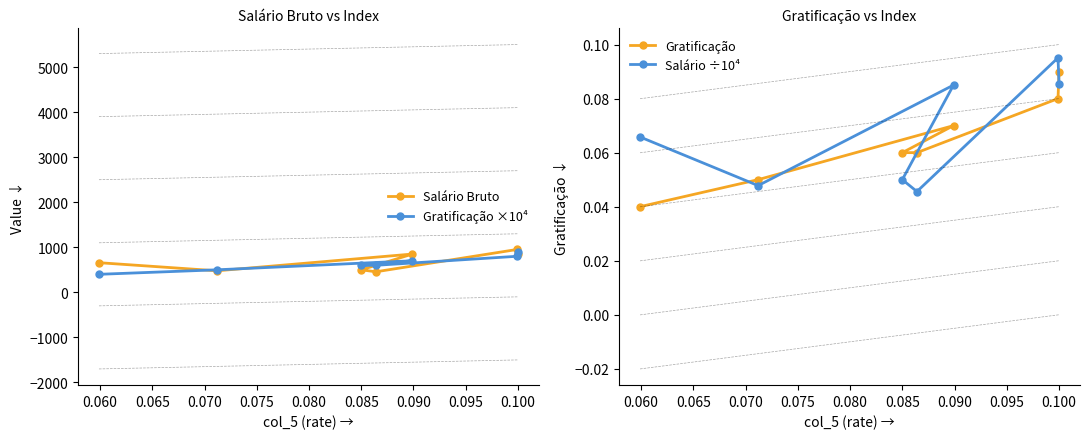

How many data points in Gratificação ×10⁴ are above 600?

3